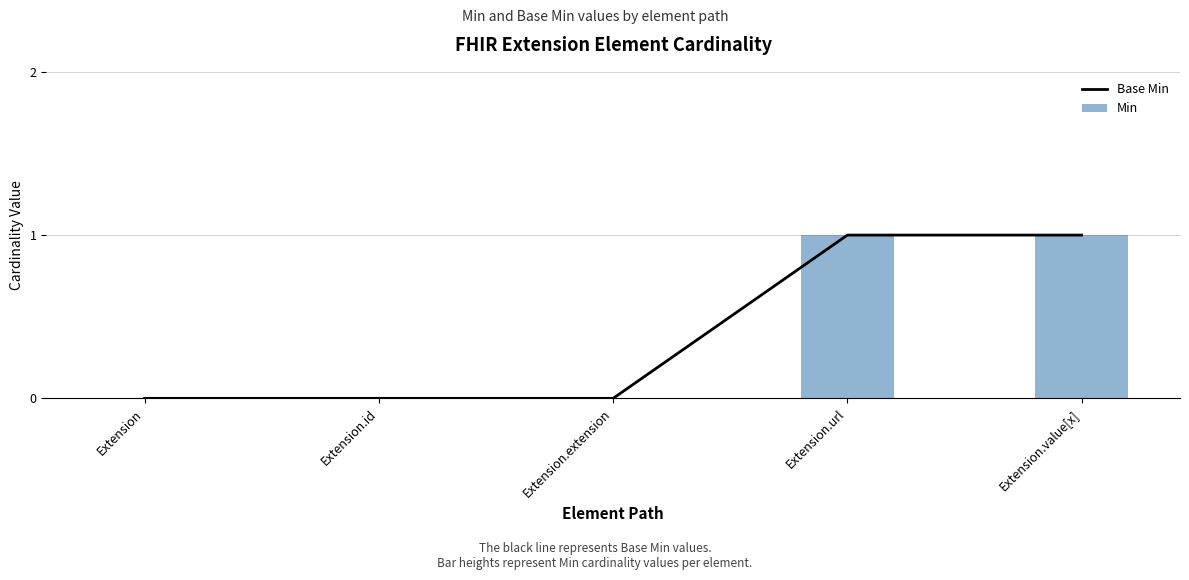

Count the number of categories in the chart.

5